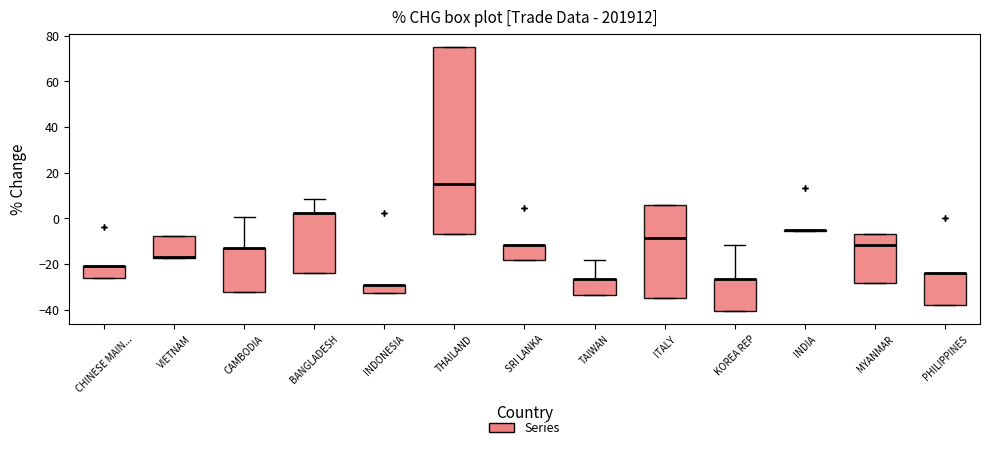

Comparing the boxes themselves (not the whiskers), which one is the tallest?

THAILAND